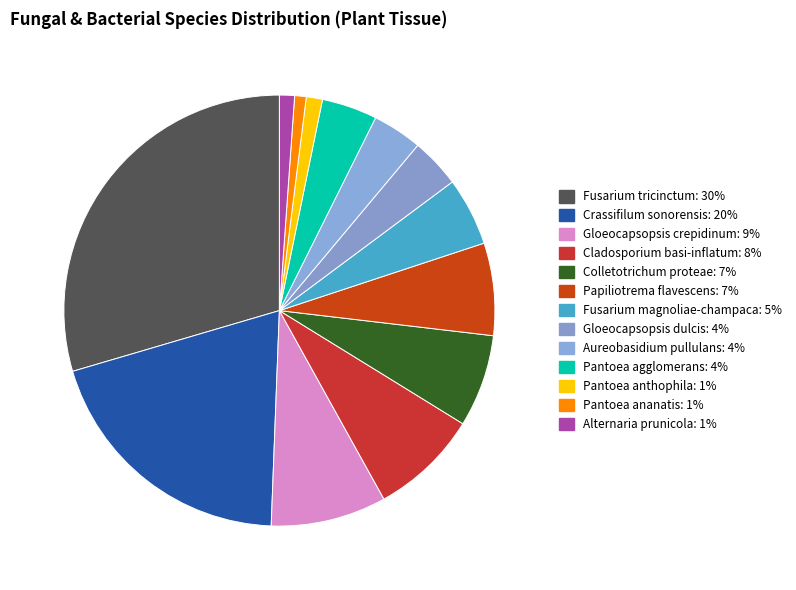

Is the sum of Alternaria prunicola and Colletotrichum proteae greater than half?

No